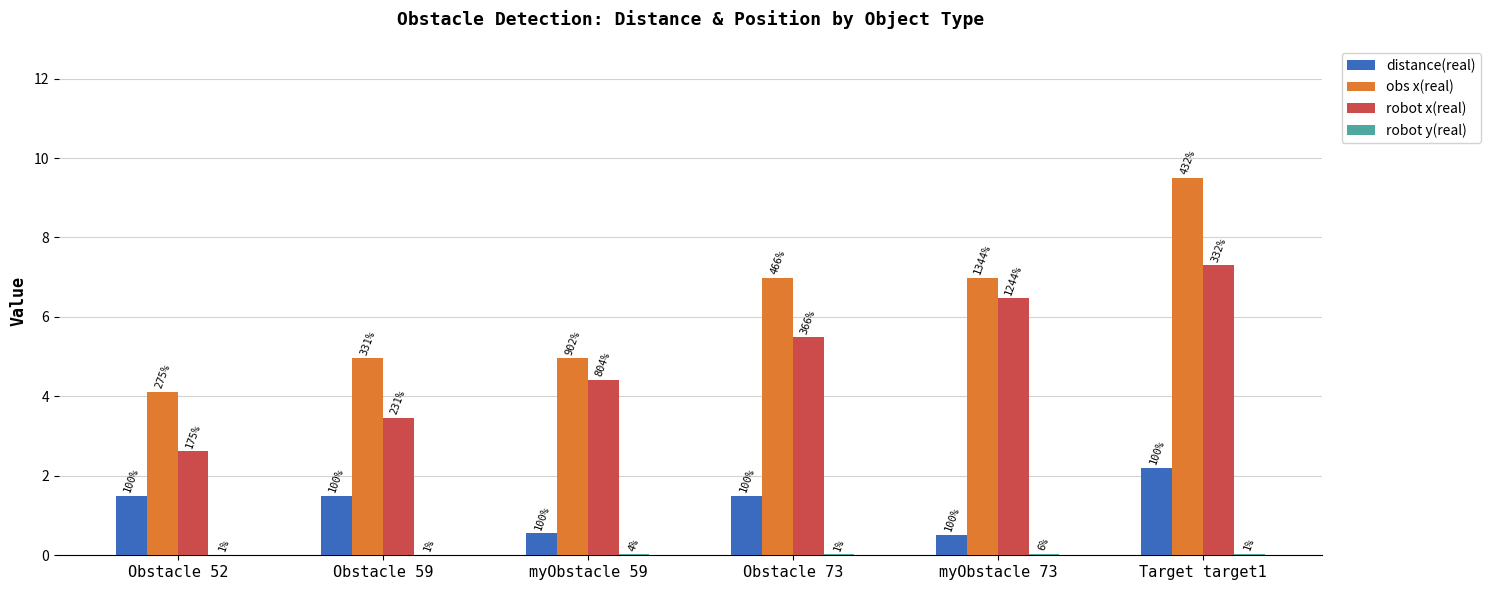

At how many categories does at least one series exceed 5?

3